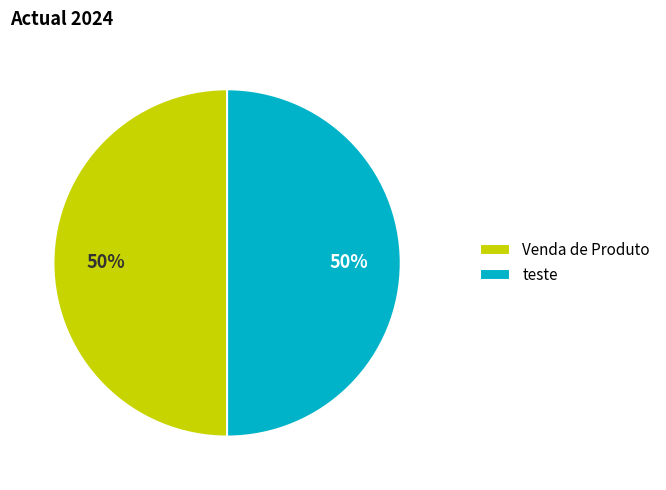

To the nearest percent, what percentage of the pie is teste?

50%